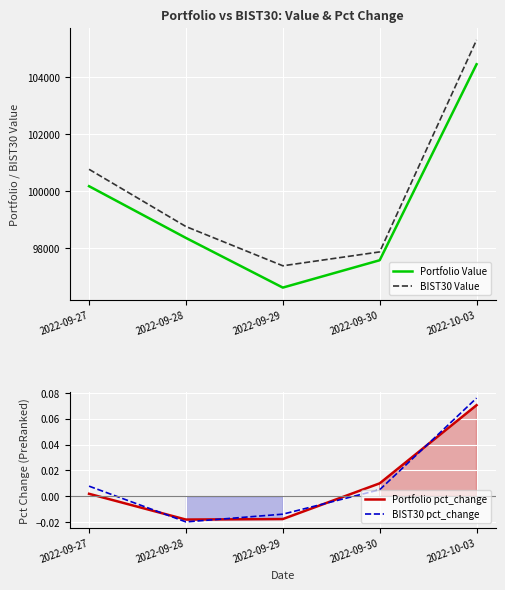

At which label does Portfolio pct_change reach its minimum?

2022-09-28